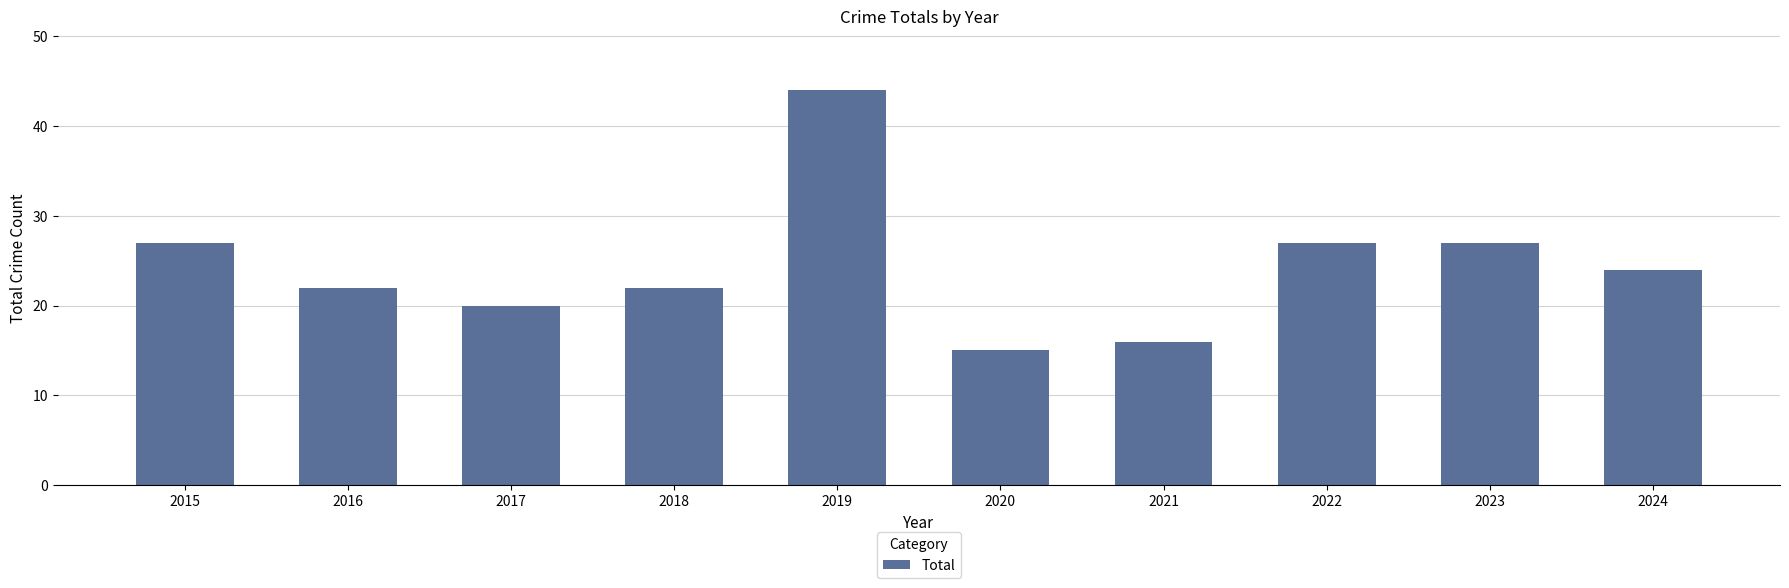

Which has a higher value, 2016 or 2024?

2024